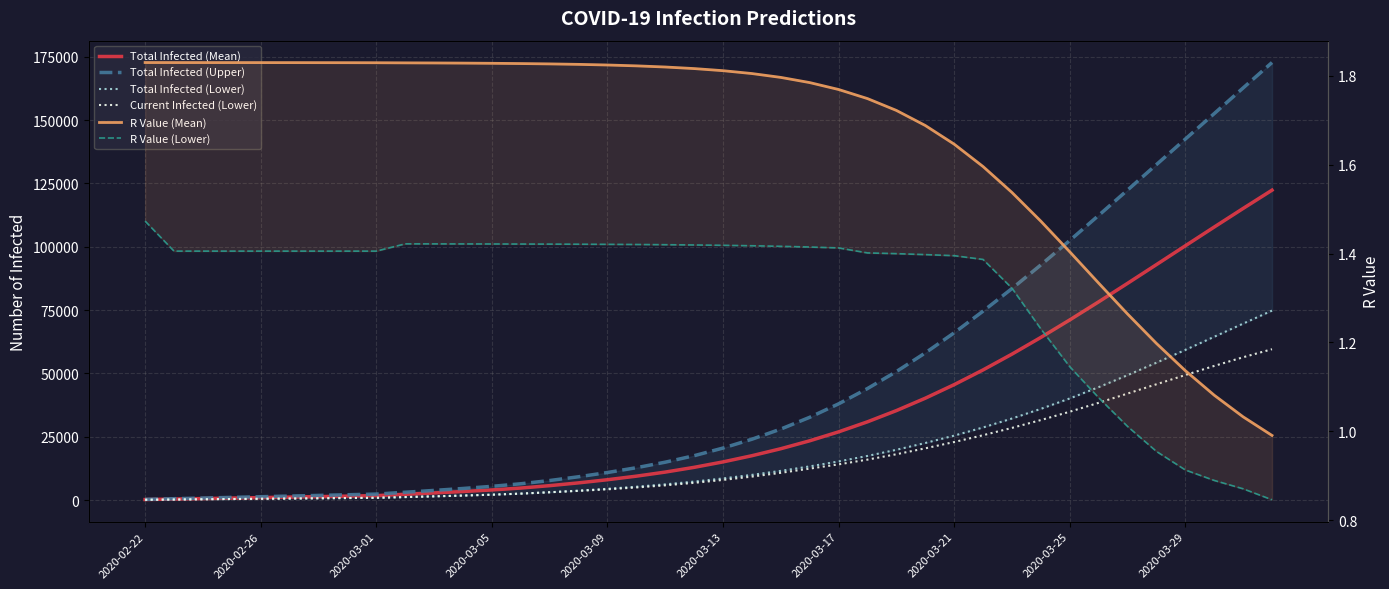

Rank the series at 2020-03-29 from highest to lowest value.

Total Infected (Upper), Total Infected (Mean), Total Infected (Lower), Current Infected (Lower), R Value (Mean), R Value (Lower)